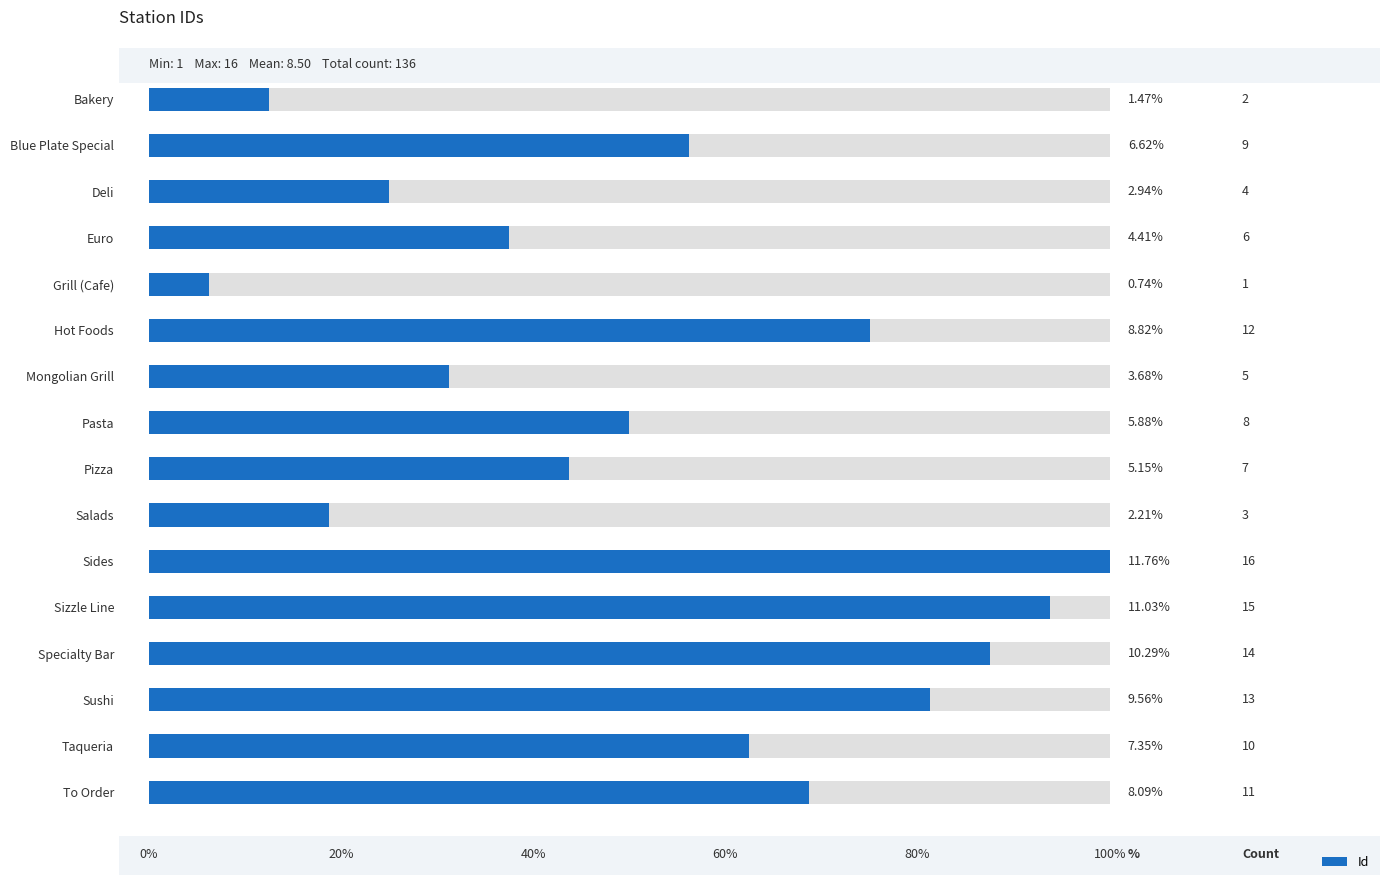

What is the value of the 6th bar from the left?

12